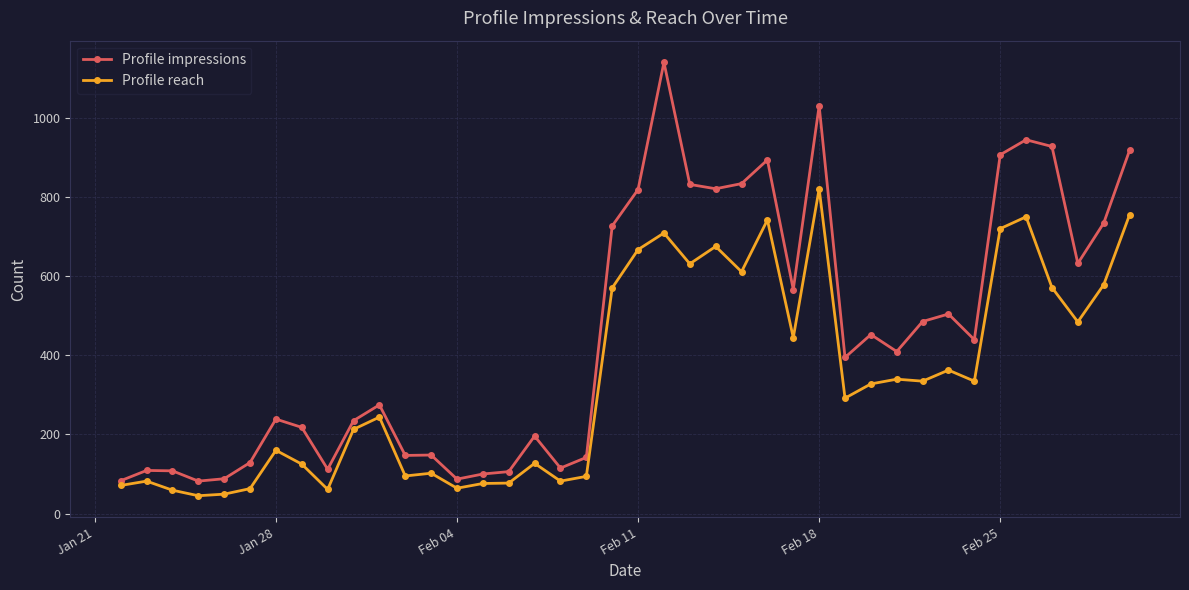

Which series has the widest spread of values?

Profile impressions